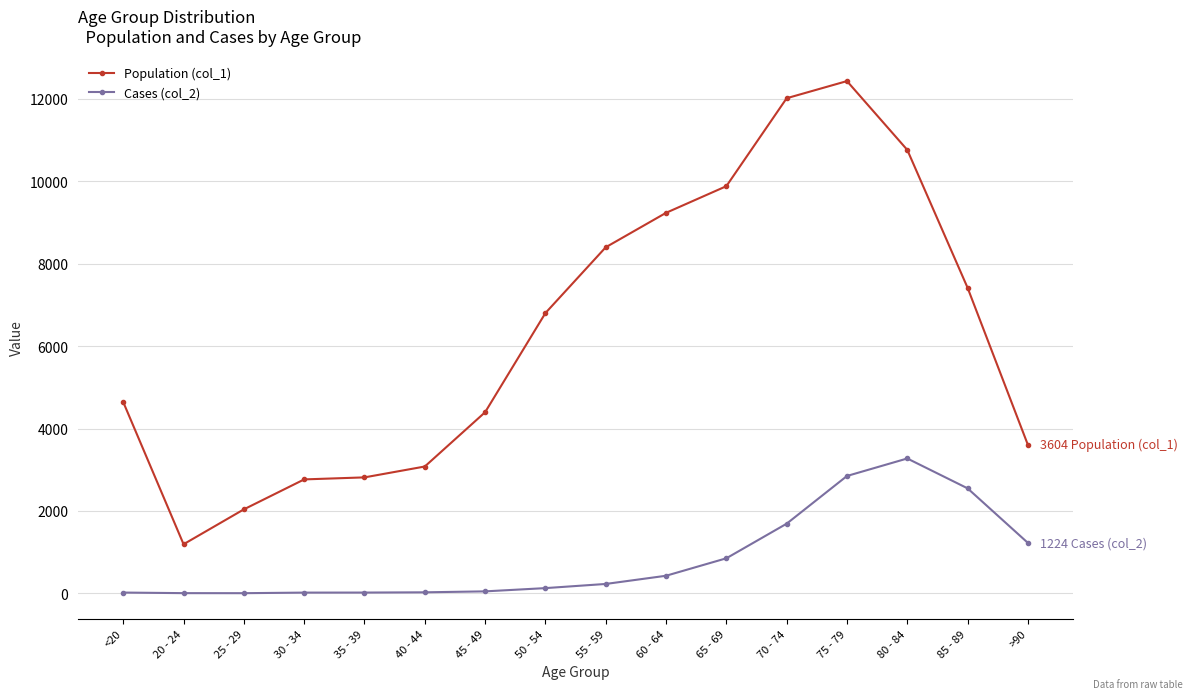

Which series has the widest spread of values?

Population (col_1)